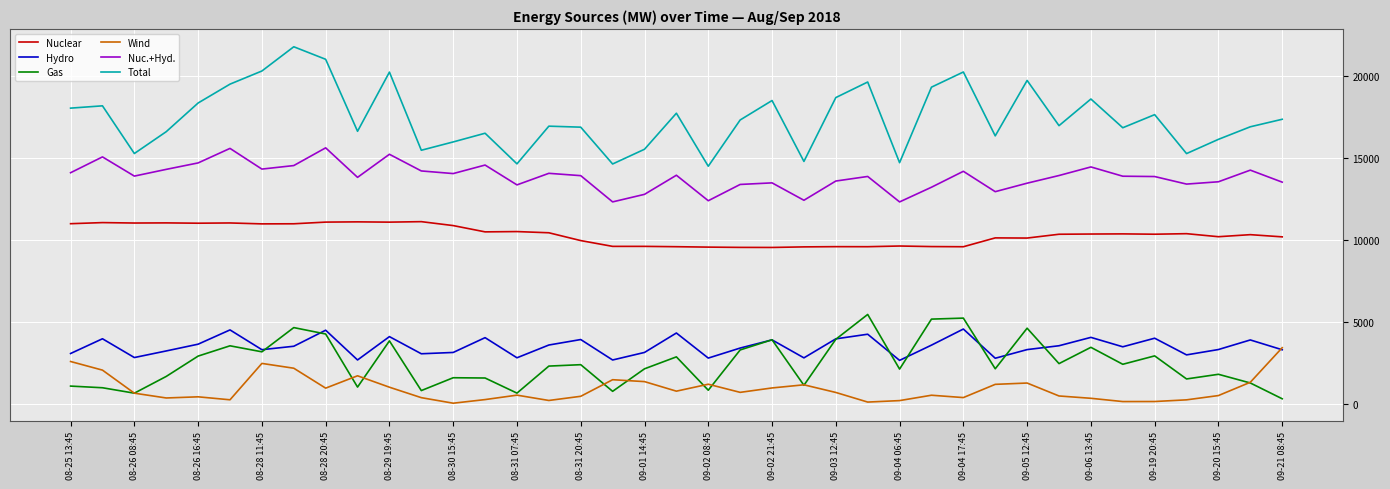

What is the maximum value for Gas?

5486